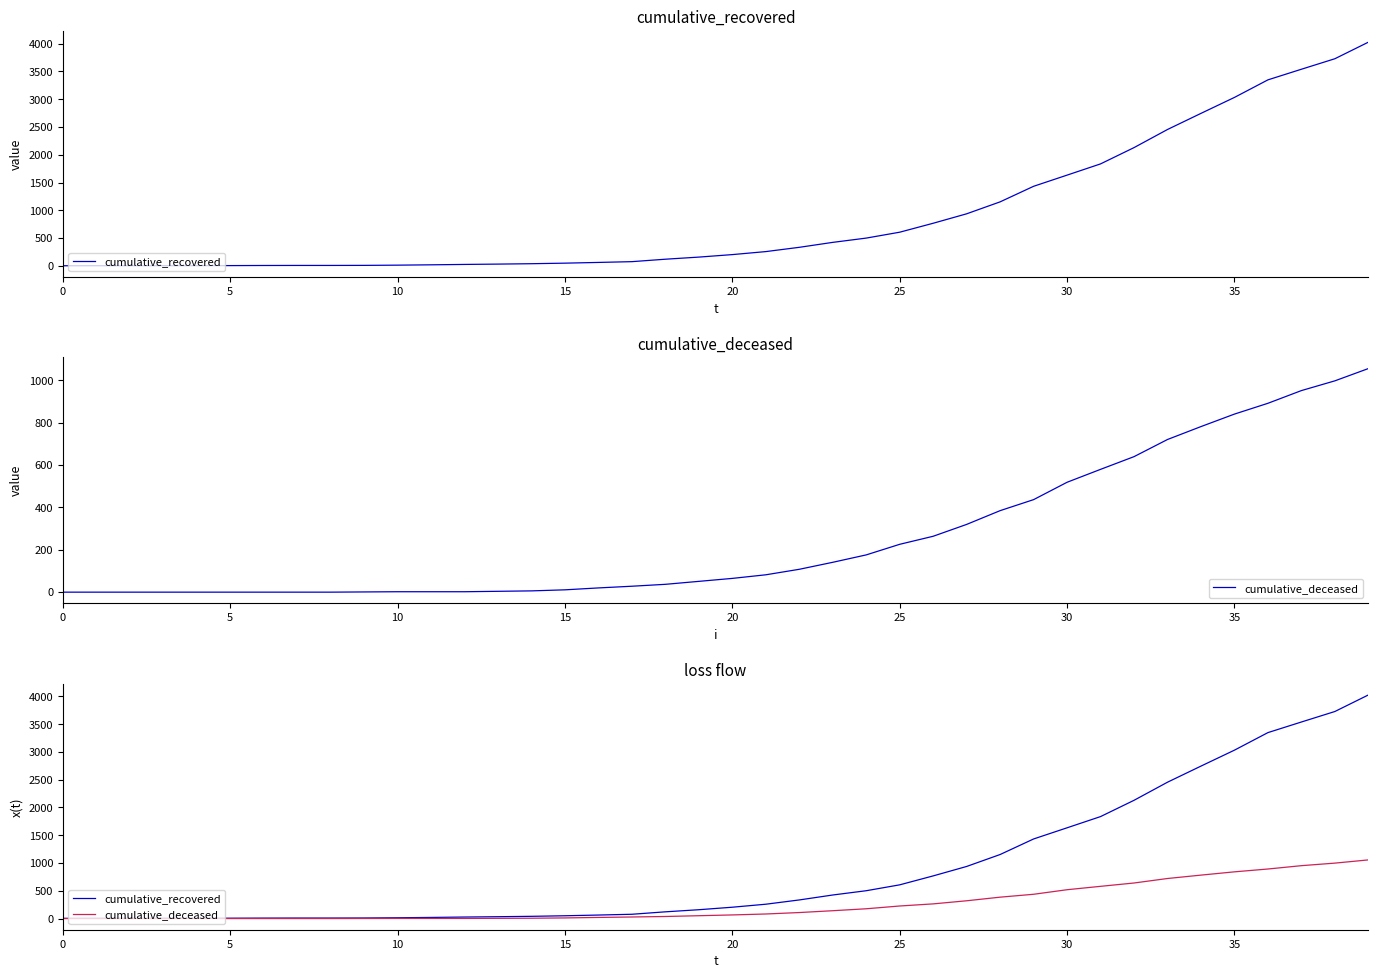

Is this an area chart (filled region under the line)?

No